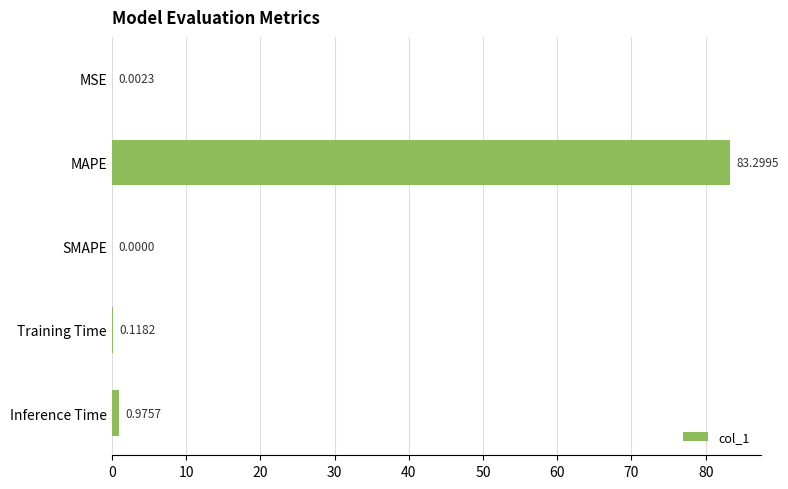

Between Inference Time and MAPE, which is larger?

MAPE